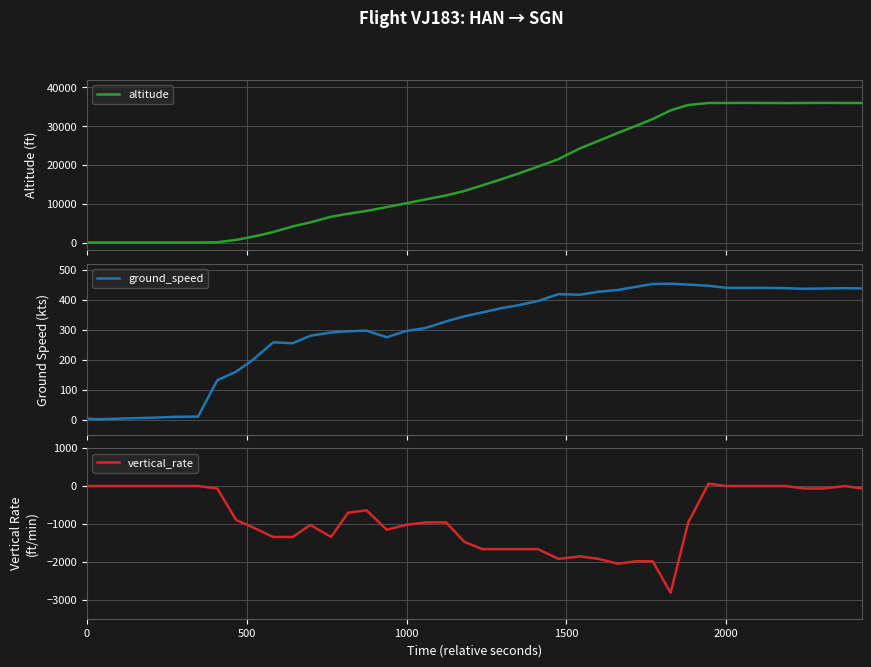

Count the number of data series in this chart.

3